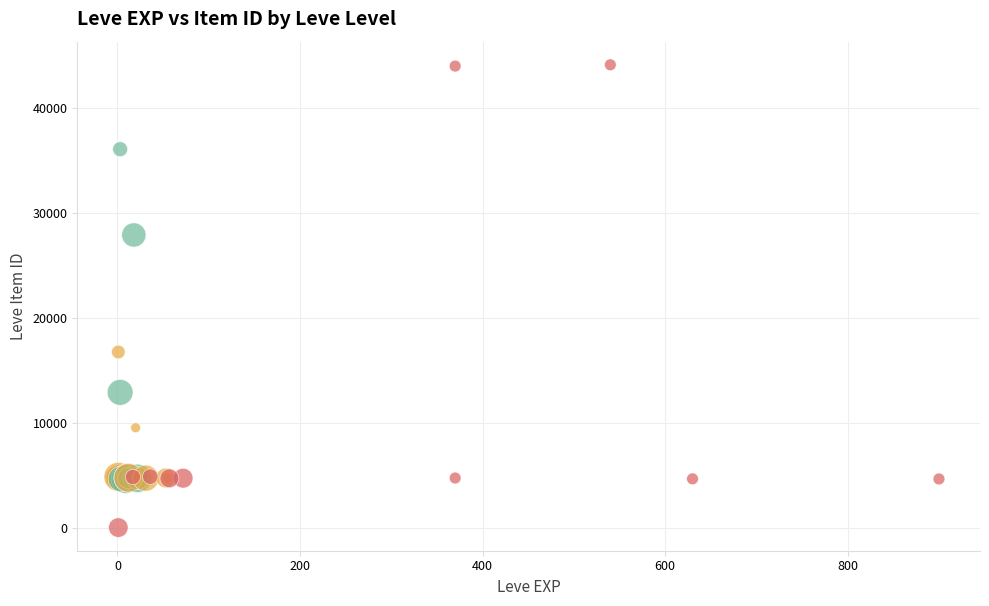

What Y value in the scatter plot is closest to 22050?

16734